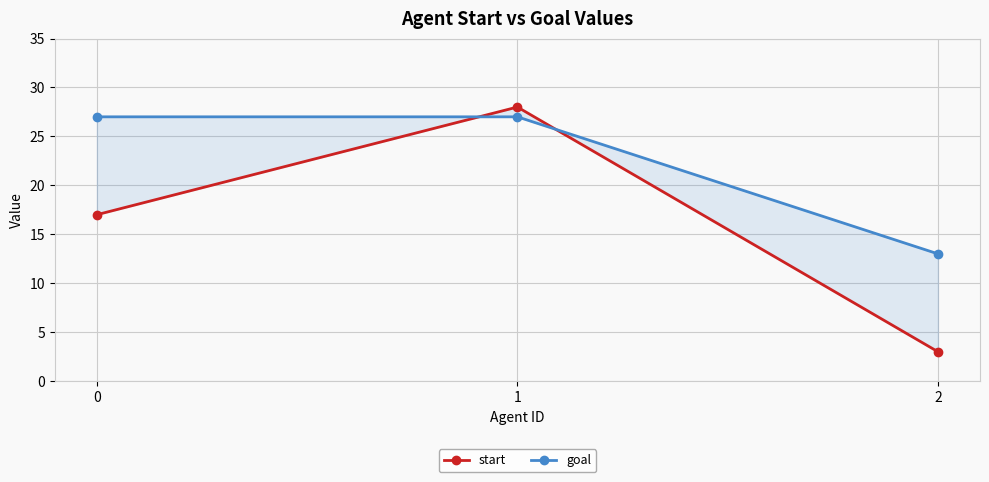

Rank the series by their maximum value, from lowest to highest.

goal, start